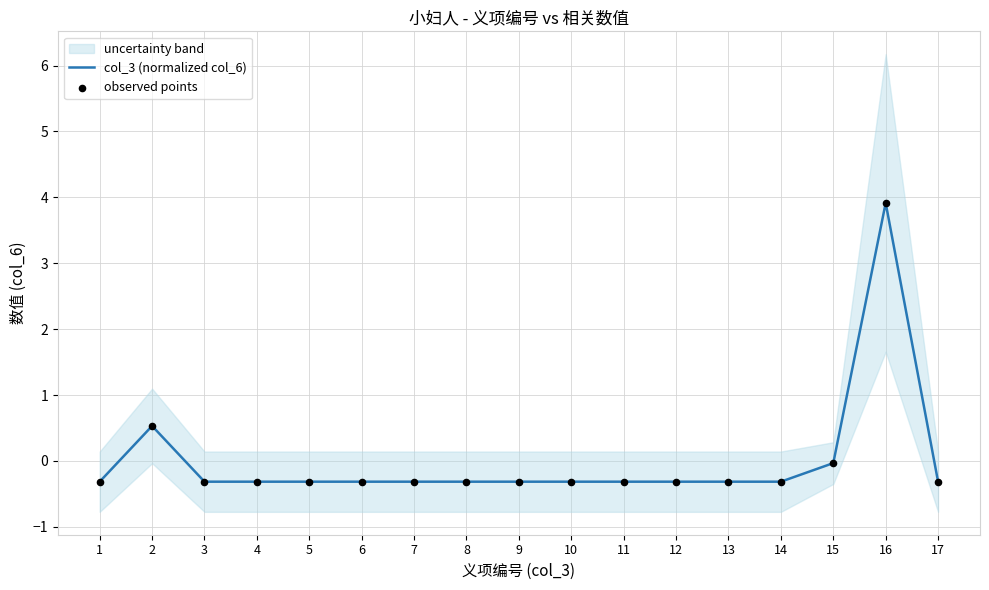

Which series has the largest Y range (max minus min)?

col_3 (normalized col_6)